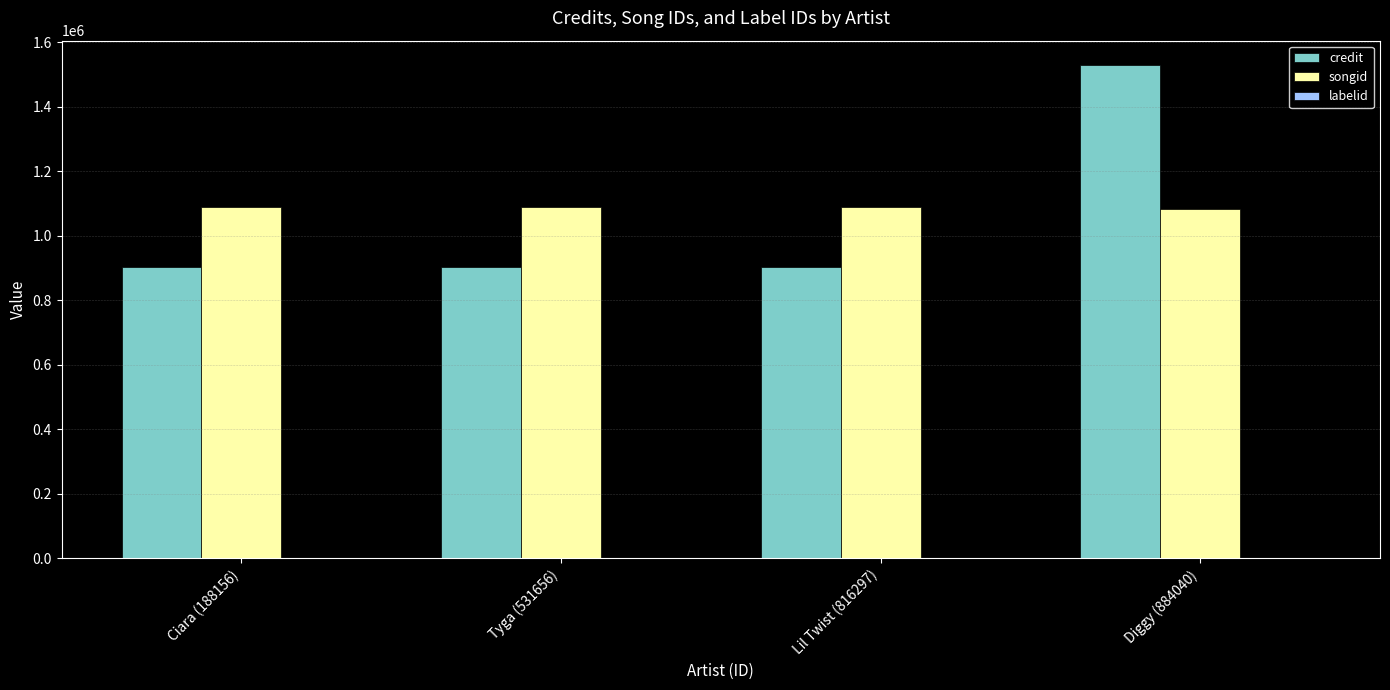

Between Tyga (531656) and Diggy (884040), which series saw the biggest shift?

credit